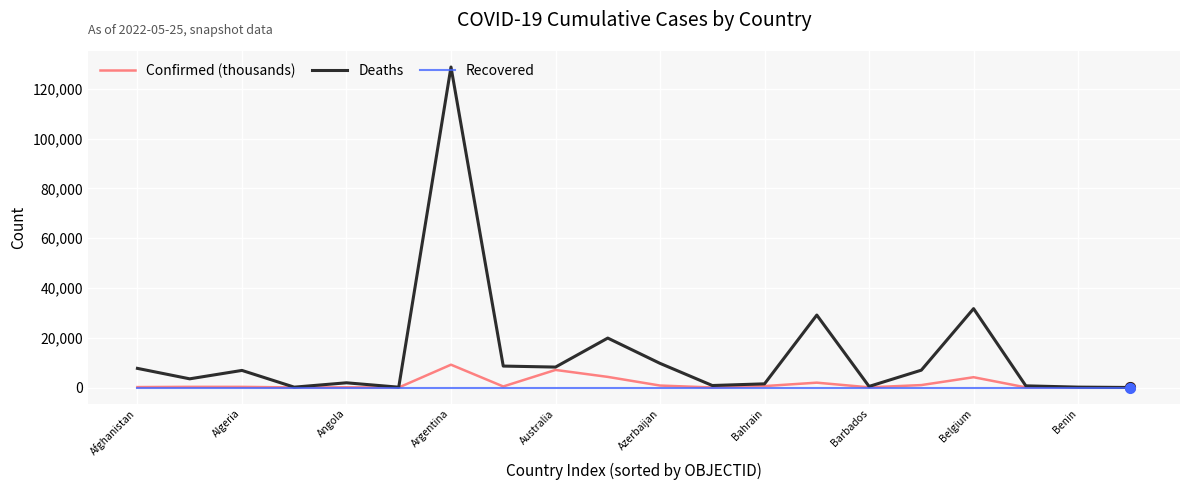

What is the greatest value displayed?

128825.0